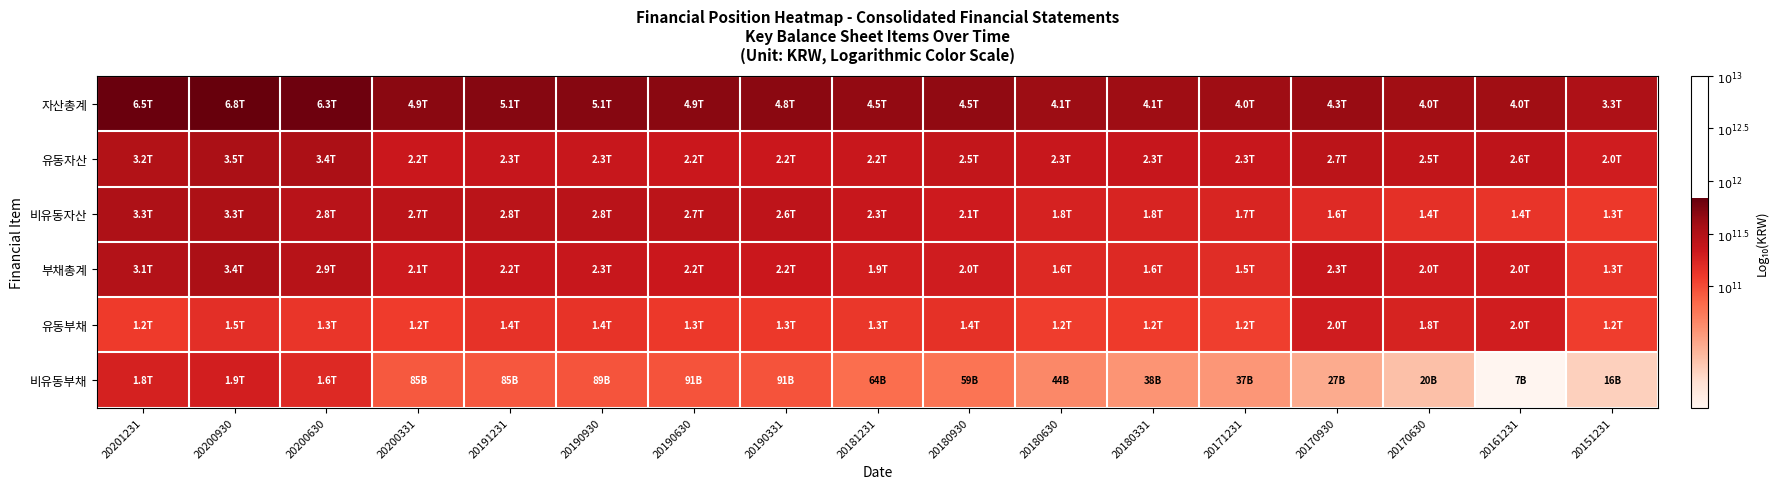

Which series has the widest spread of values?

비유동부채